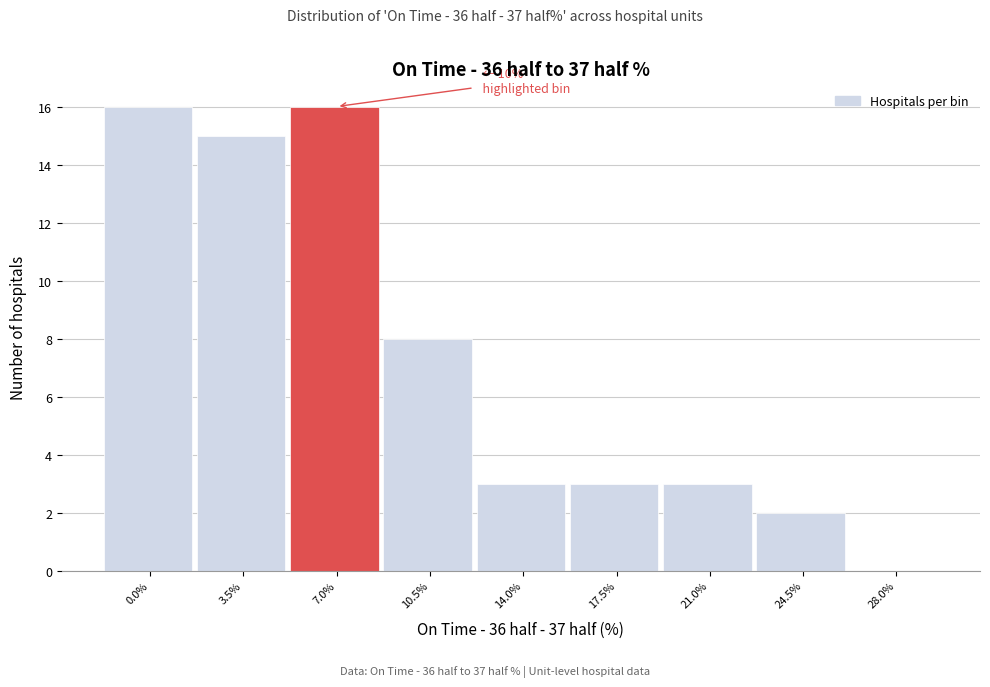

Reading right to left, extract all data points from this chart.

28.0%=0	24.5%=2	21.0%=3	17.5%=3	14.0%=3	10.5%=8	7.0%=16	3.5%=15	0.0%=16